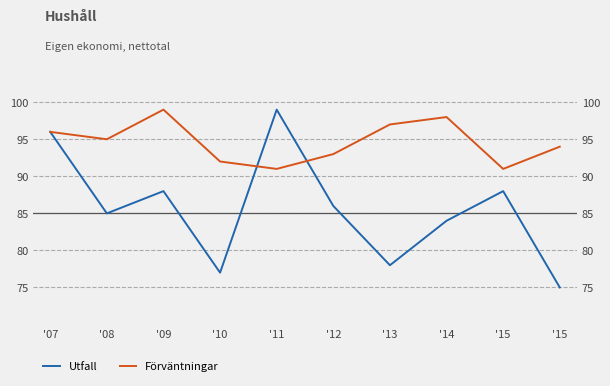

Which has a higher value, '12 or '15?

'12